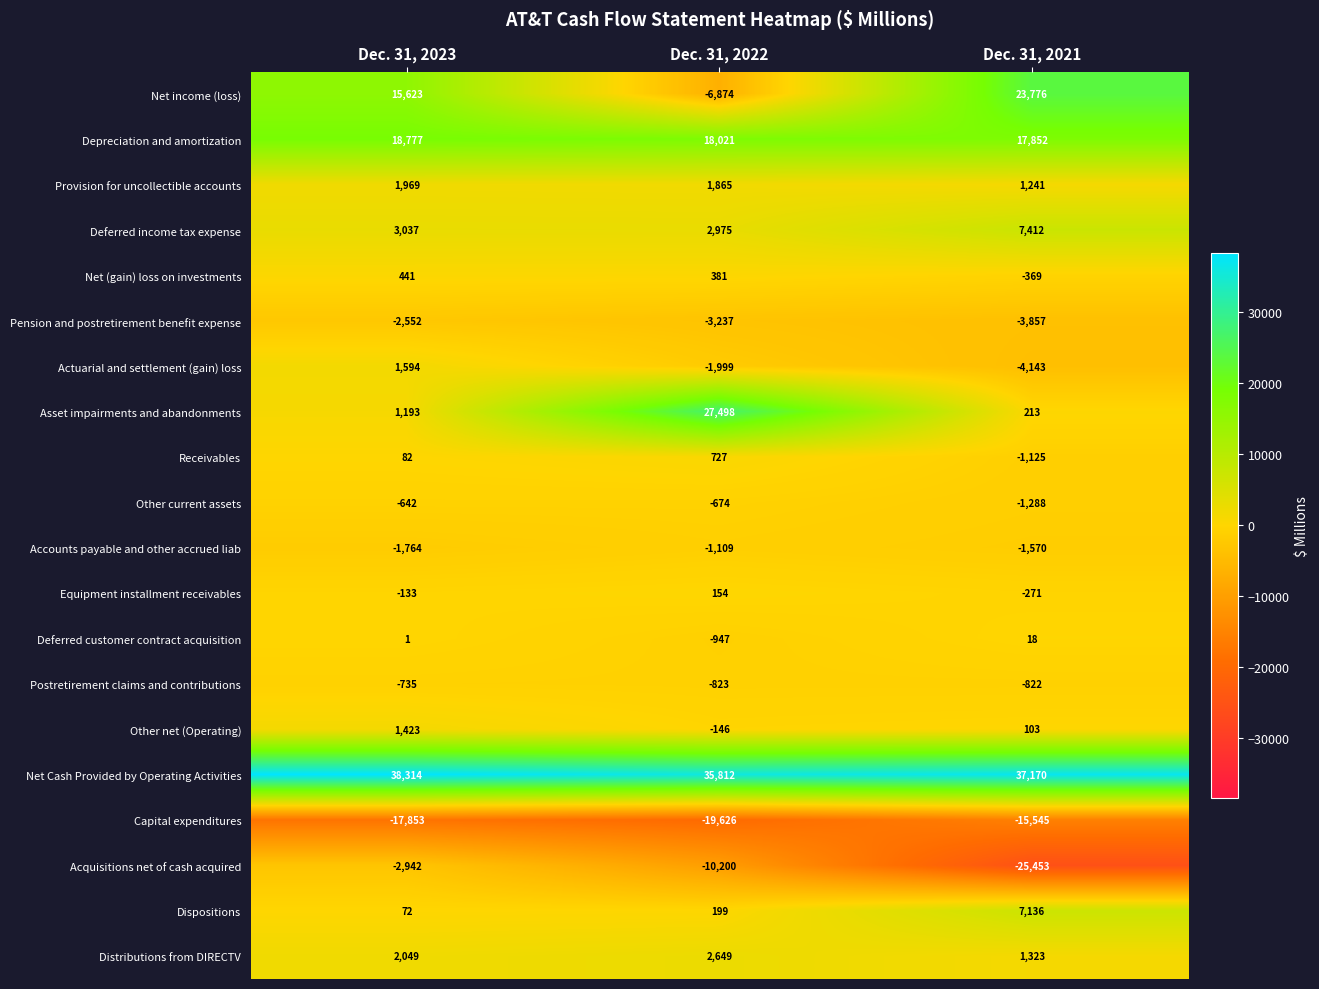

At which label does Actuarial and settlement (gain) loss first exceed -1999?

Dec. 31, 2023